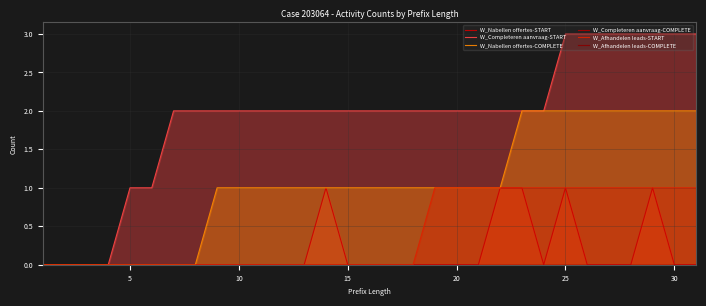

True or false: W_Afhandelen leads-START and W_Completeren aanvraag-START intersect in this chart.

False